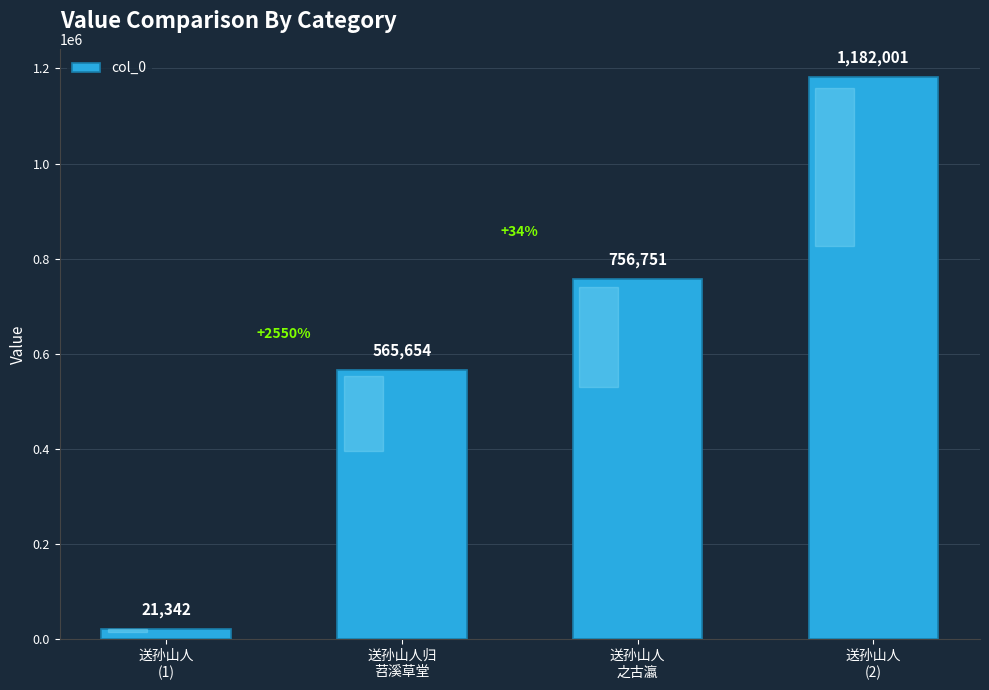

What is the change in value from 送孙山人归
苕溪草堂 to 送孙山人
之古瀛?

+191097